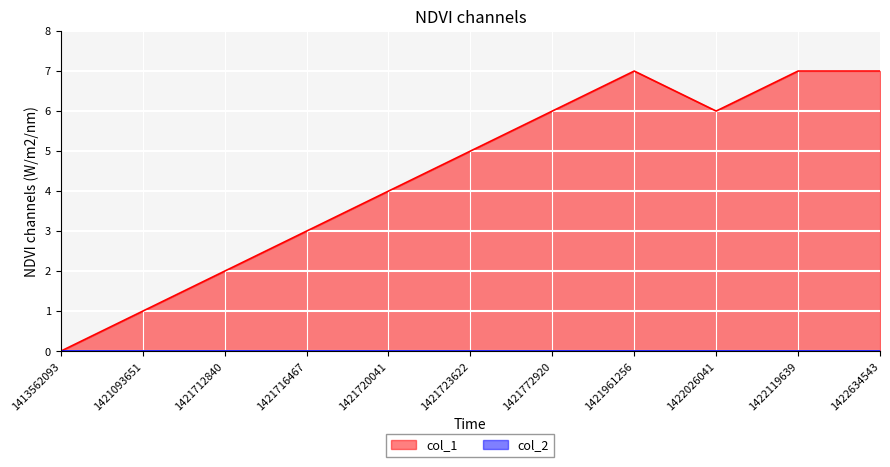

How many values exceed 5?

5